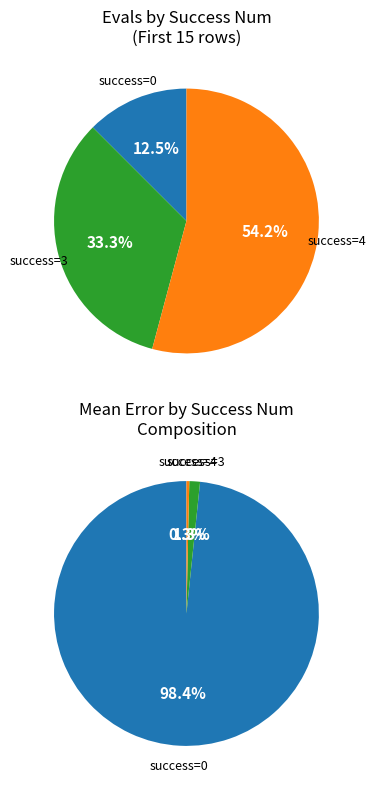

Which slice is the largest?

4